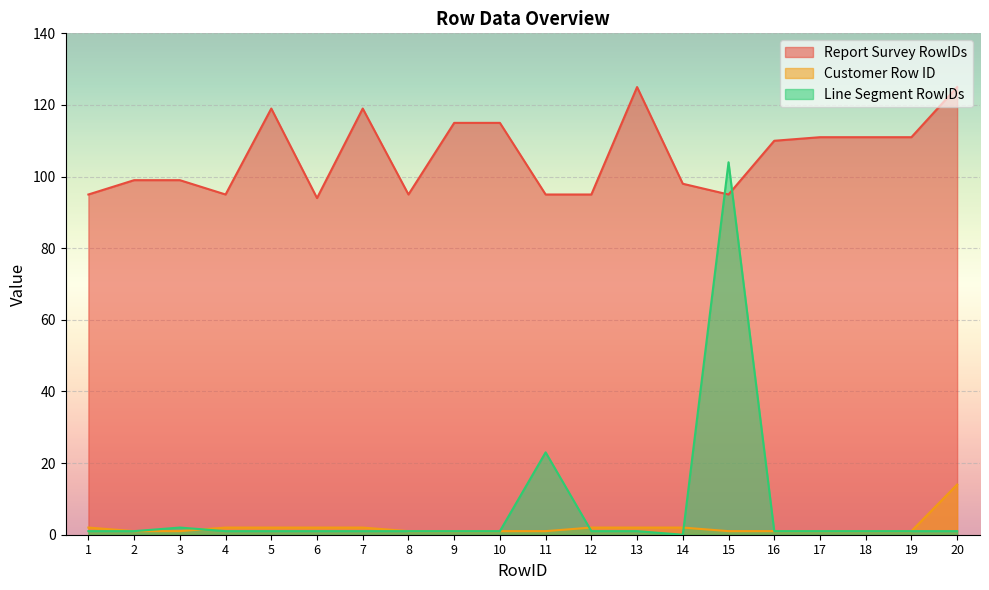

How many values in Line Segment RowIDs are above zero?

19